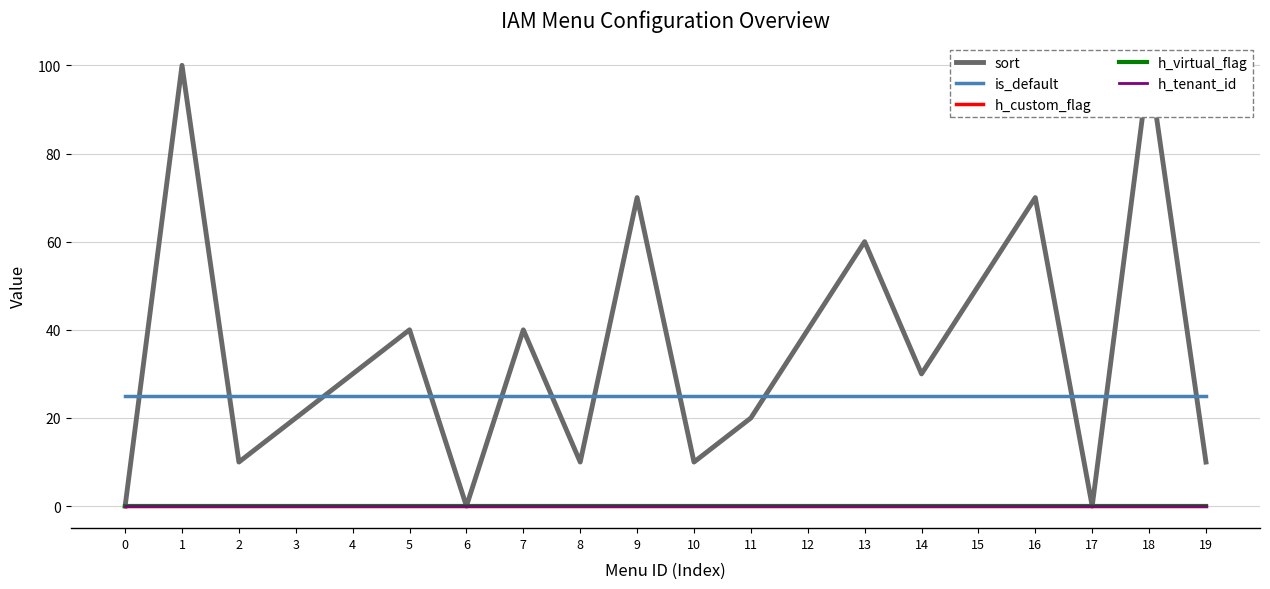

At 19, list the series in order from smallest to largest.

h_custom_flag, h_virtual_flag, h_tenant_id, sort, is_default